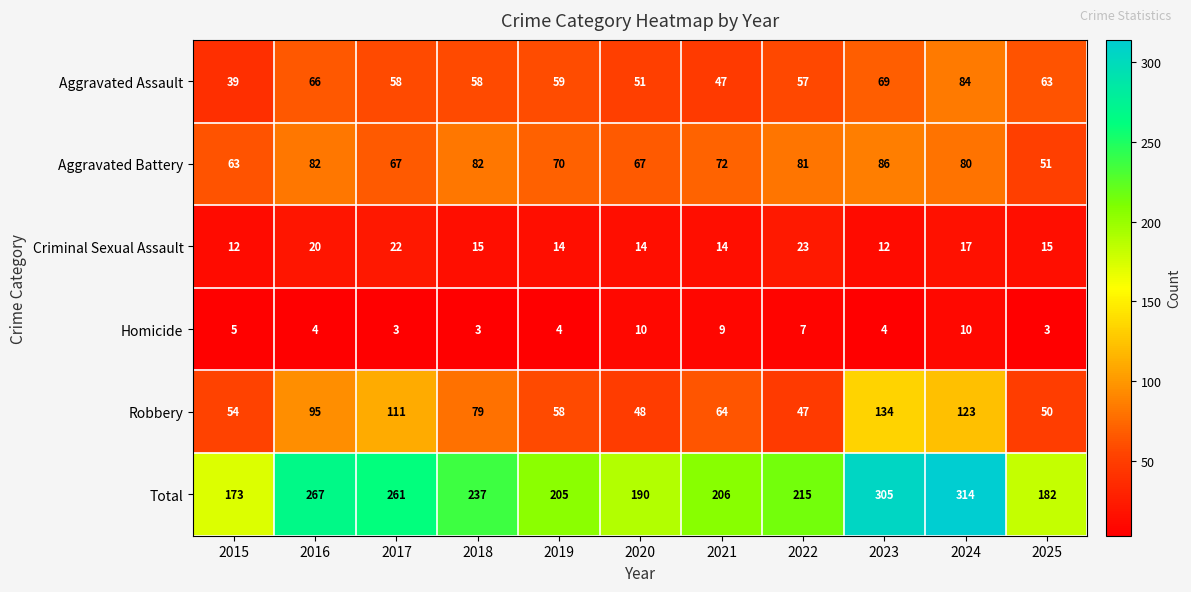

Which label corresponds to the largest value in the chart?

2024